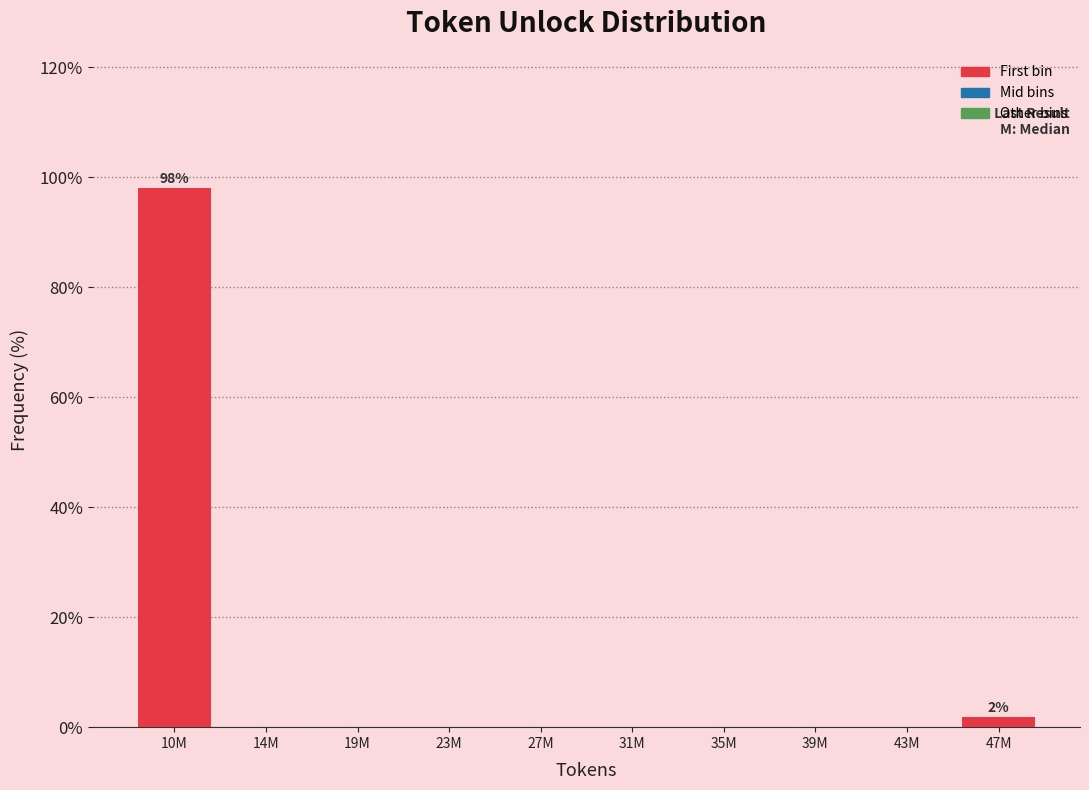

Reading right to left, what are all the values shown in this chart?

47M=1.9	43M=0.0	39M=0.0	35M=0.0	31M=0.0	27M=0.0	23M=0.0	19M=0.0	14M=0.0	10M=98.1